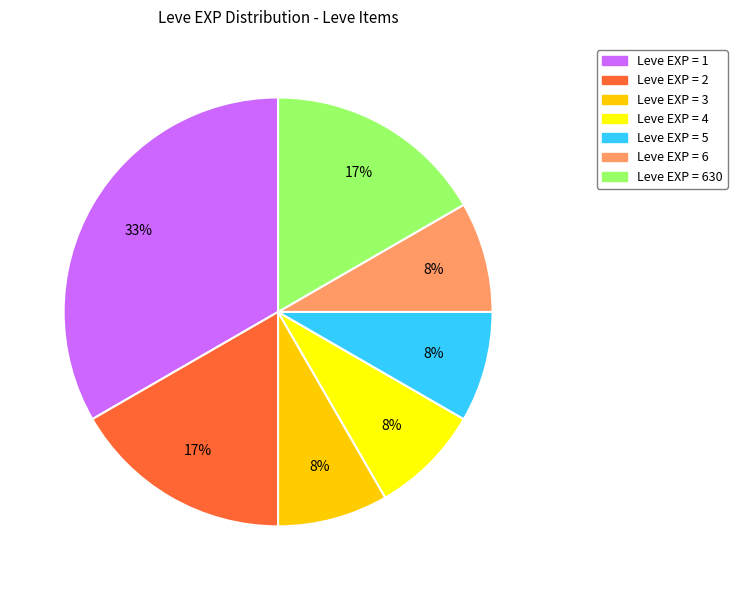

Count the number of slices in the pie.

7